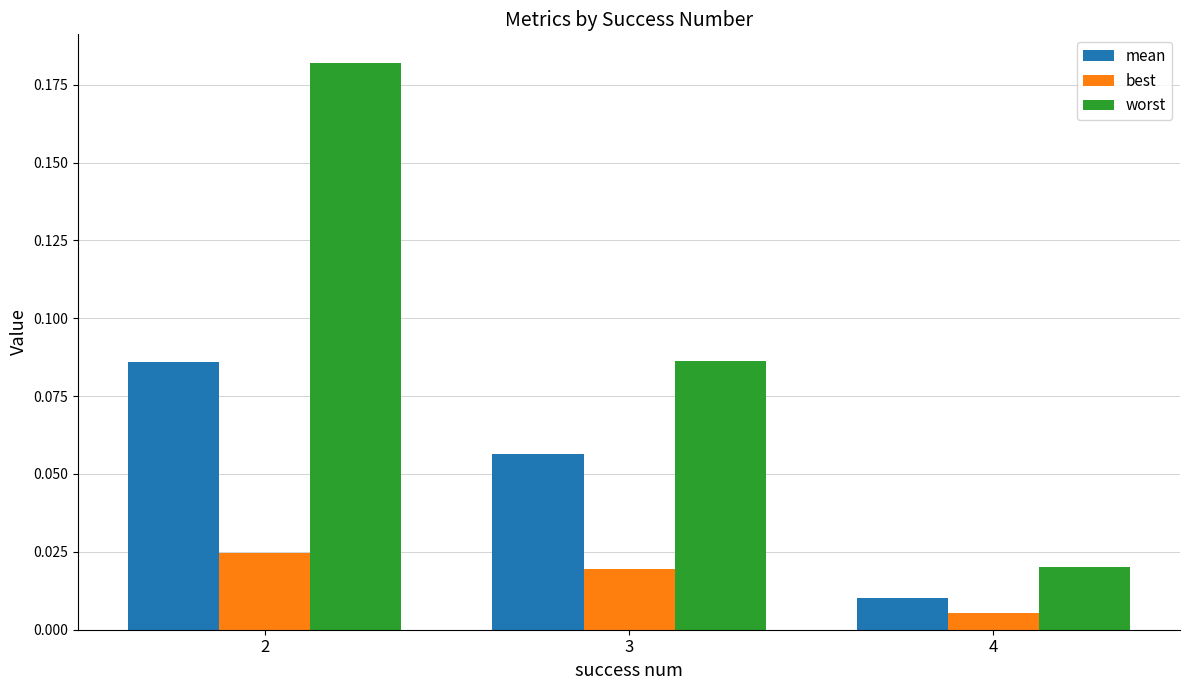

How many bars are there in each group?

3